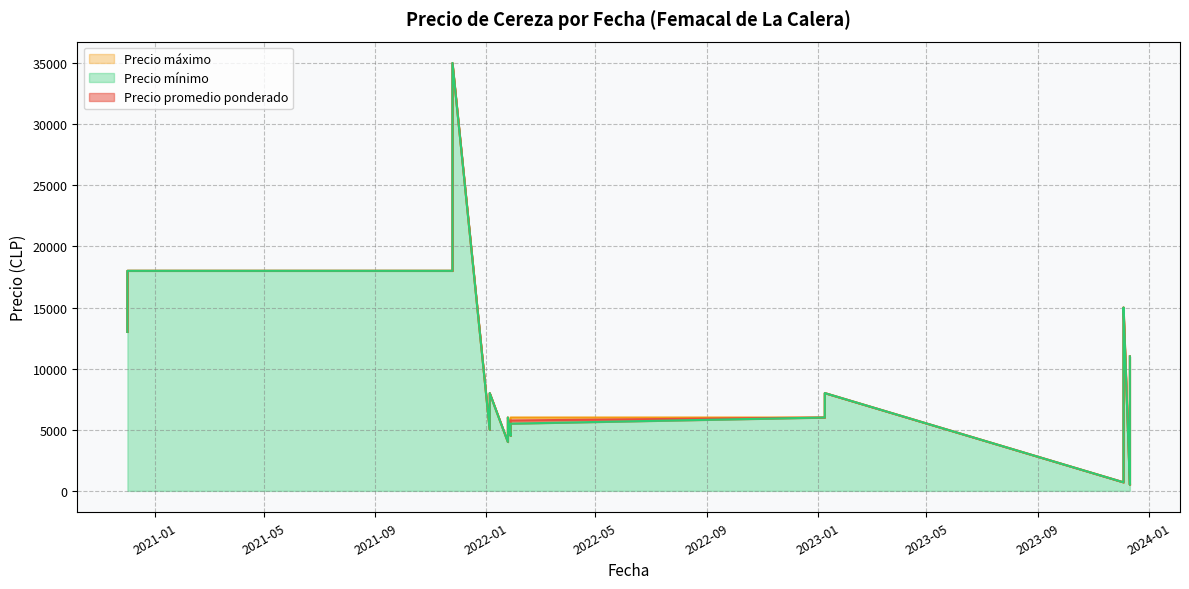

Which label corresponds to the smallest value in the chart?

2023-12-11